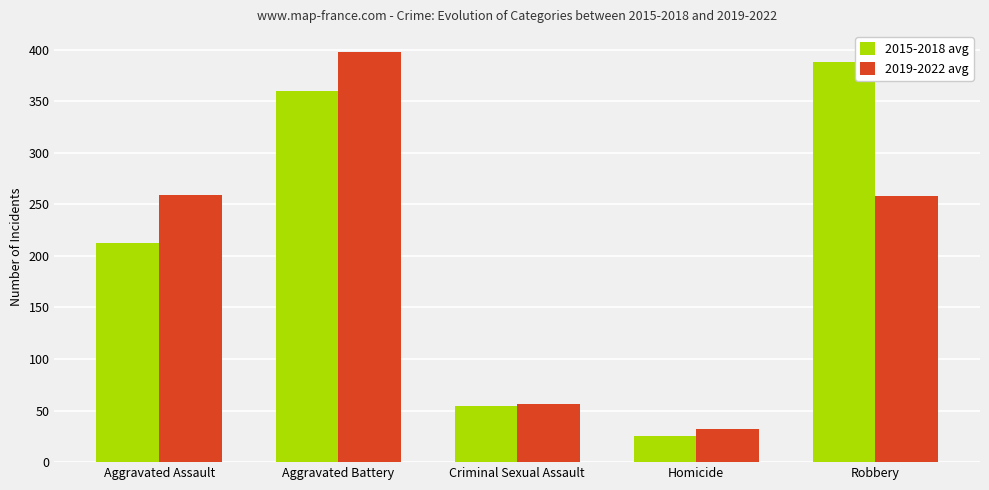

At which category is the sum across all series the highest?

Aggravated Battery